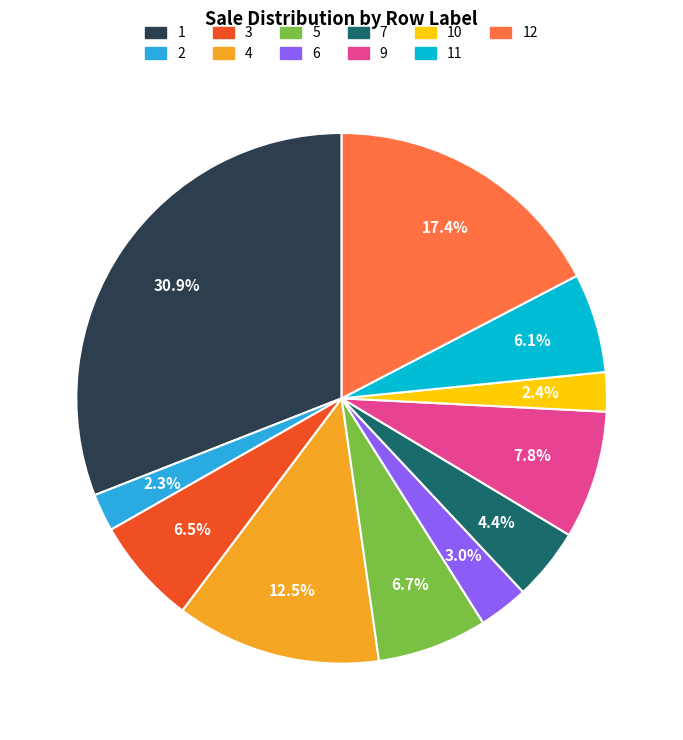

To the nearest percent, what is the difference between the largest and smallest slice percentages?

29%